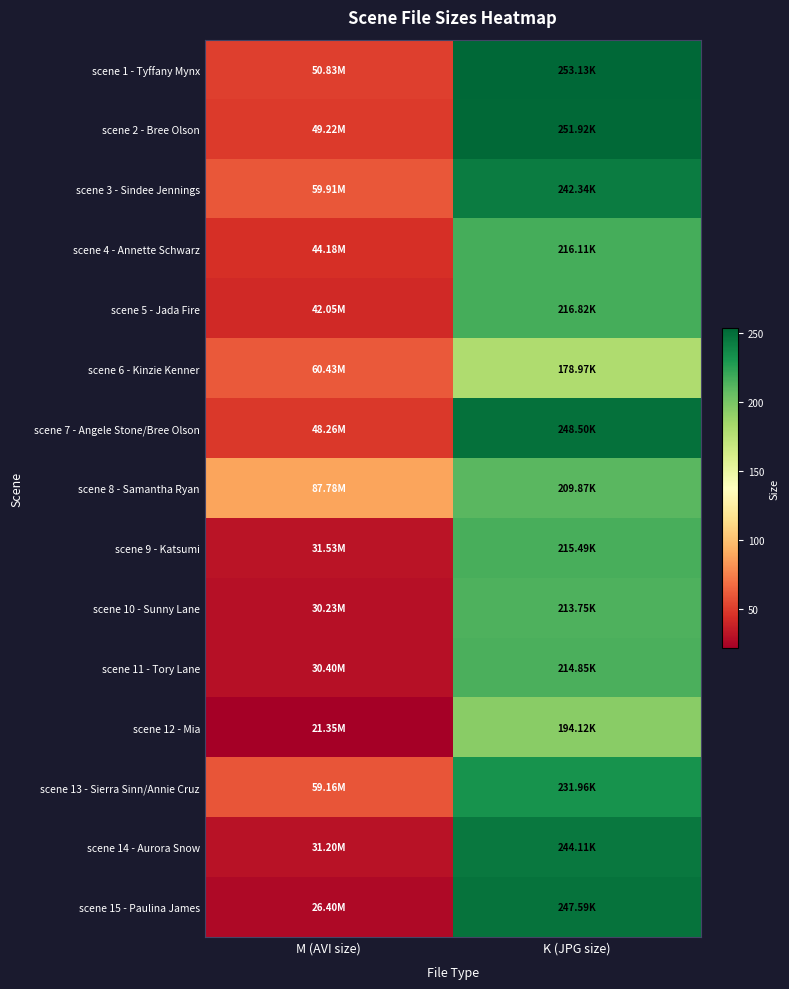

What is the greatest value displayed?

253.1